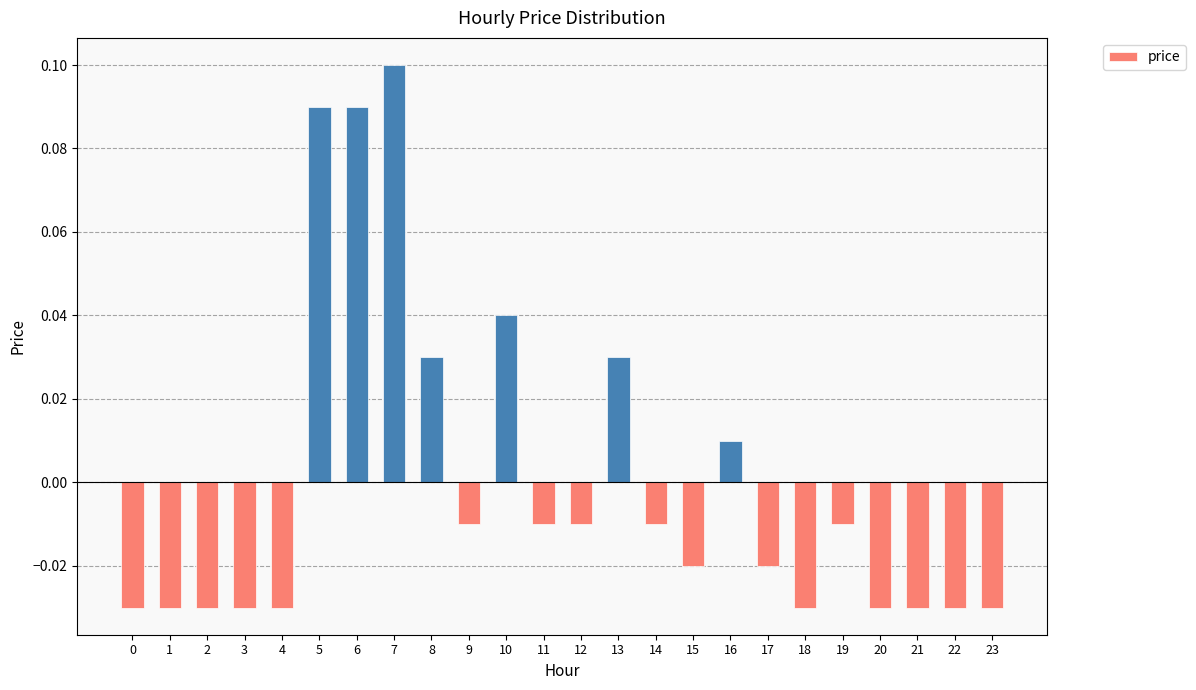

What is the change in value from 4 to 7?

+0.1